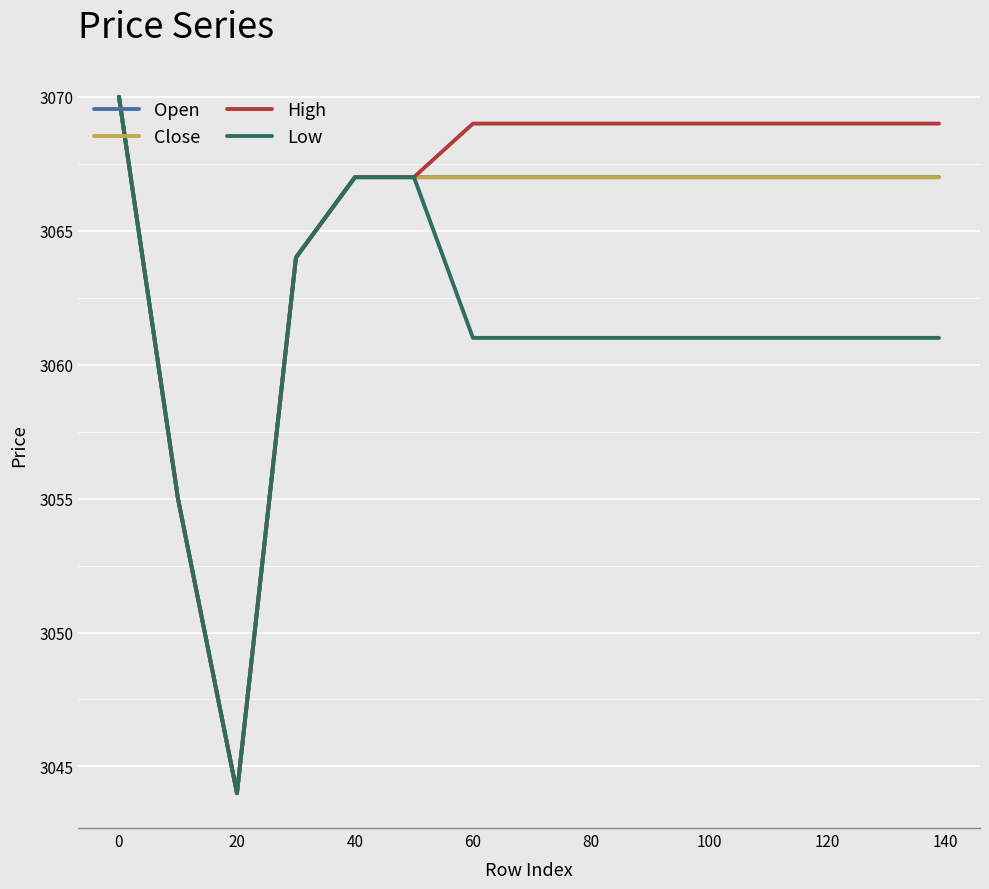

Is this an area chart (filled region under the line)?

No